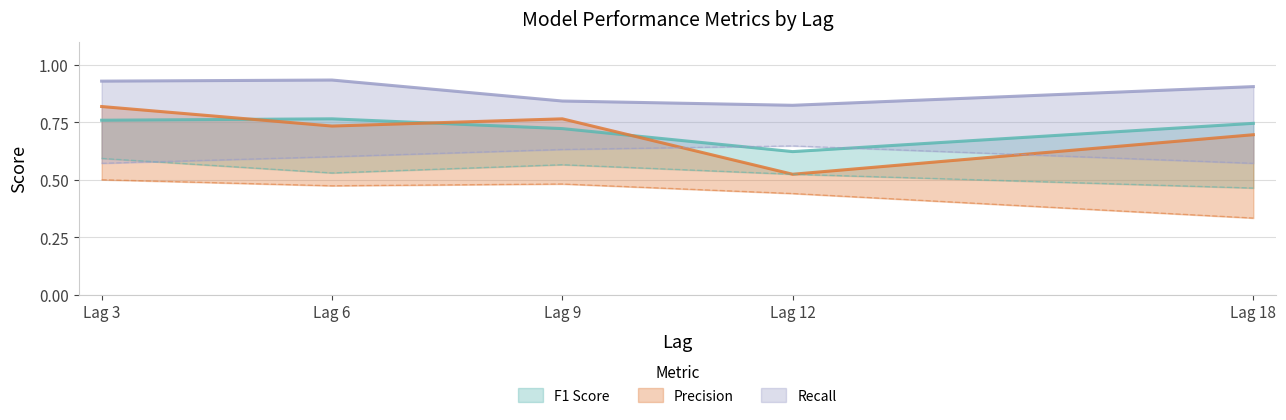

What is the total value across all series at Lag 9?

2.3